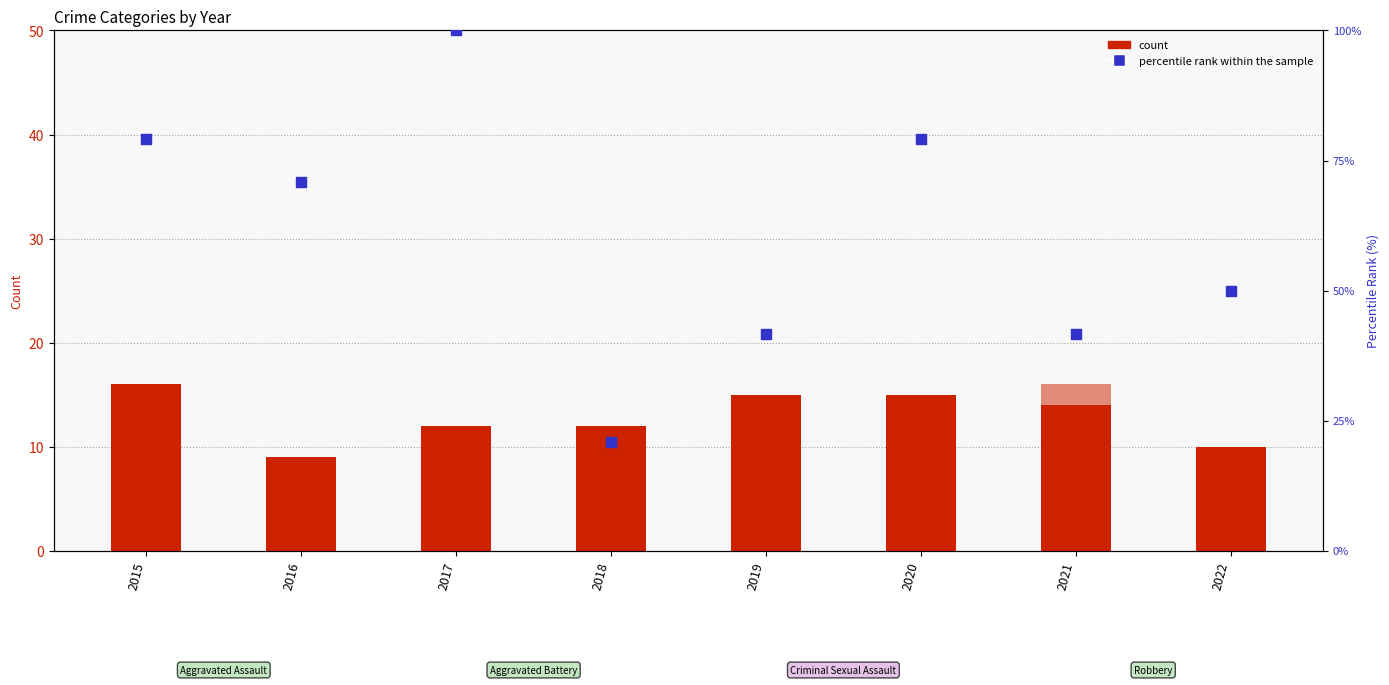

Which series contains the highest Y value?

percentile rank within the sample